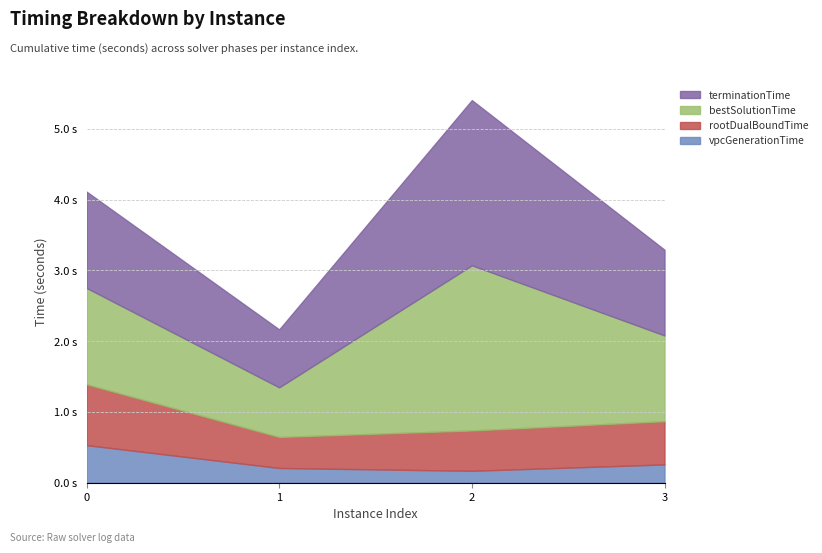

What is the spread (max minus min) of values at 0?

0.8